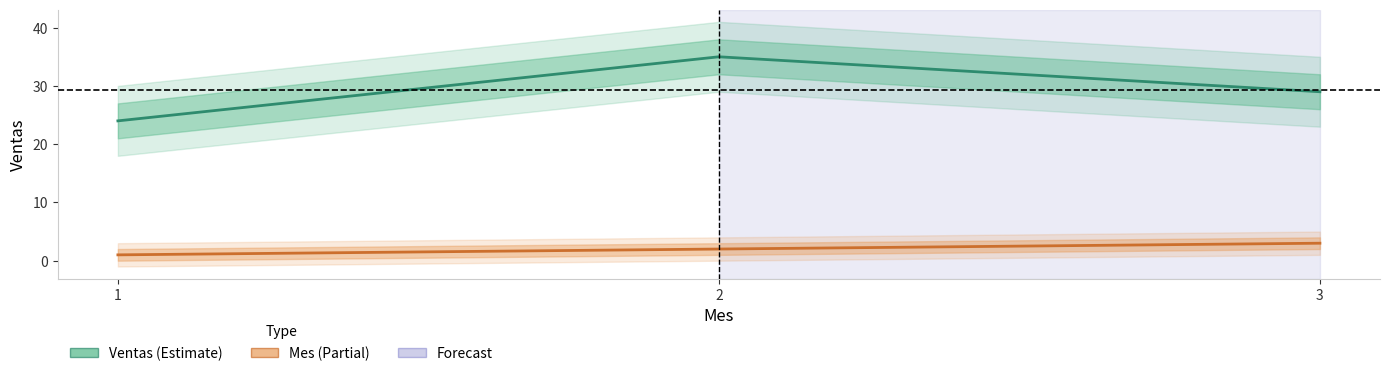

What is the value of the Mes point at the 3rd from the left?

3